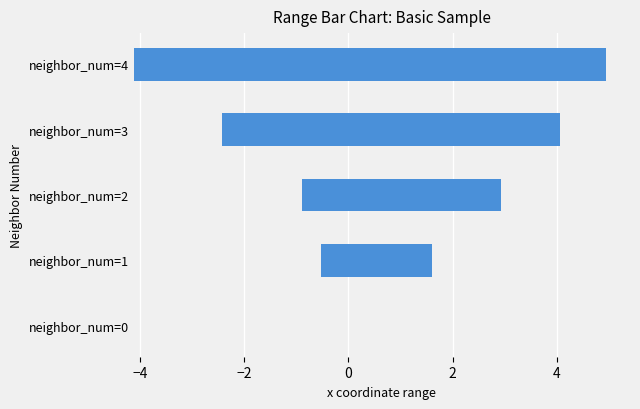

What is the greatest value displayed?

5.0